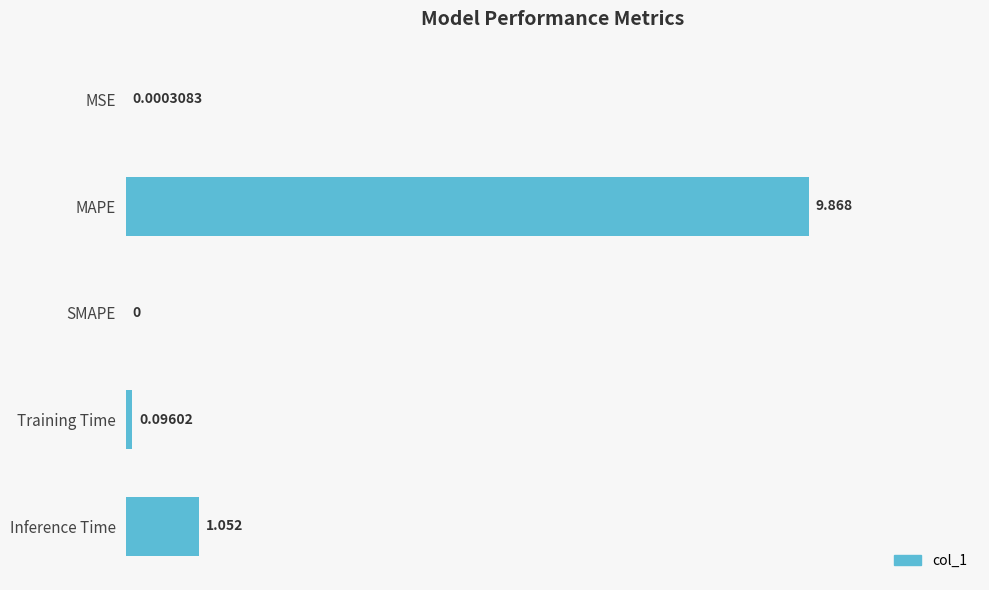

At which label is the value closest to 4?

Inference Time